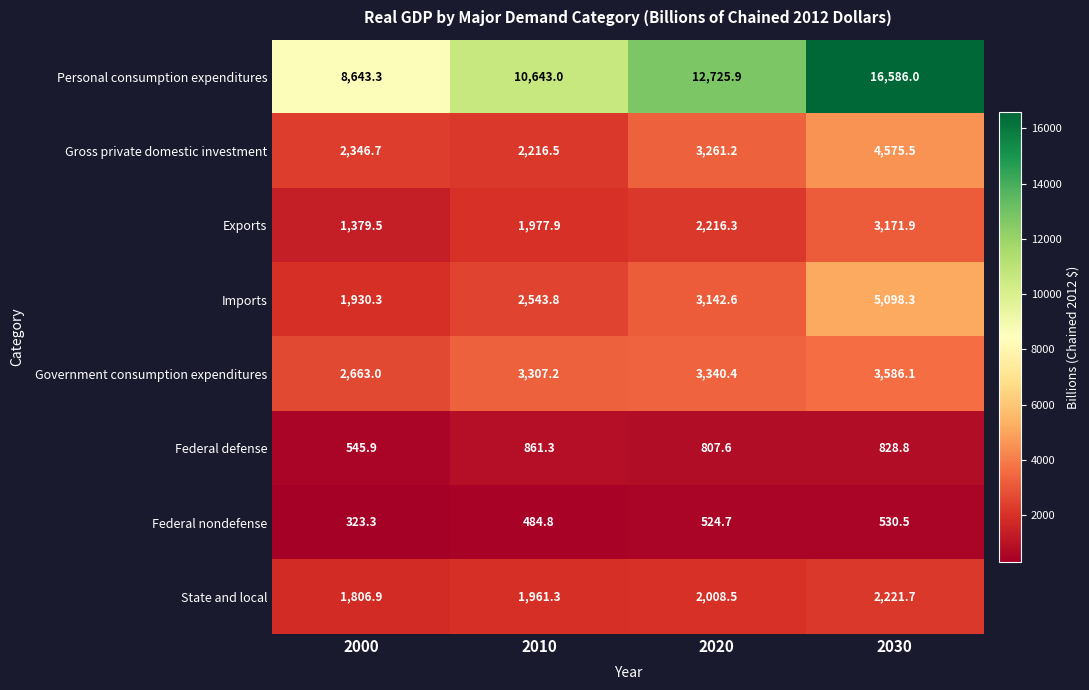

True or false: Personal consumption expenditures has a value of 14464.3 at 2010.

False